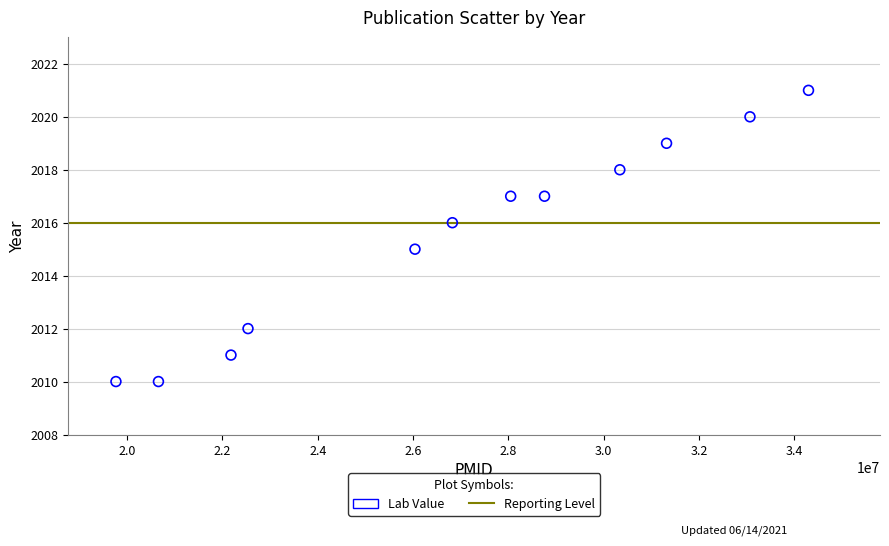

What is the average Y value?

2016